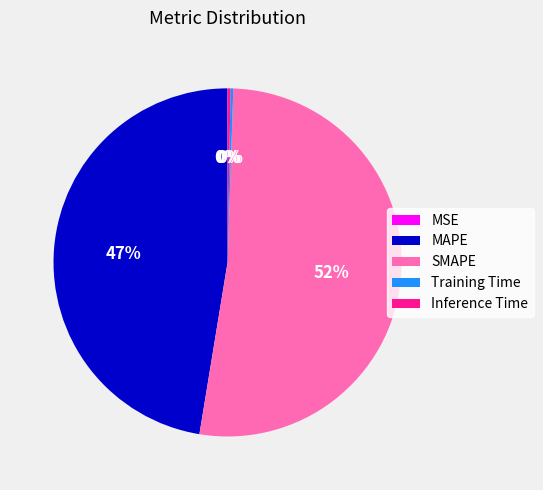

What is the majority slice?

SMAPE